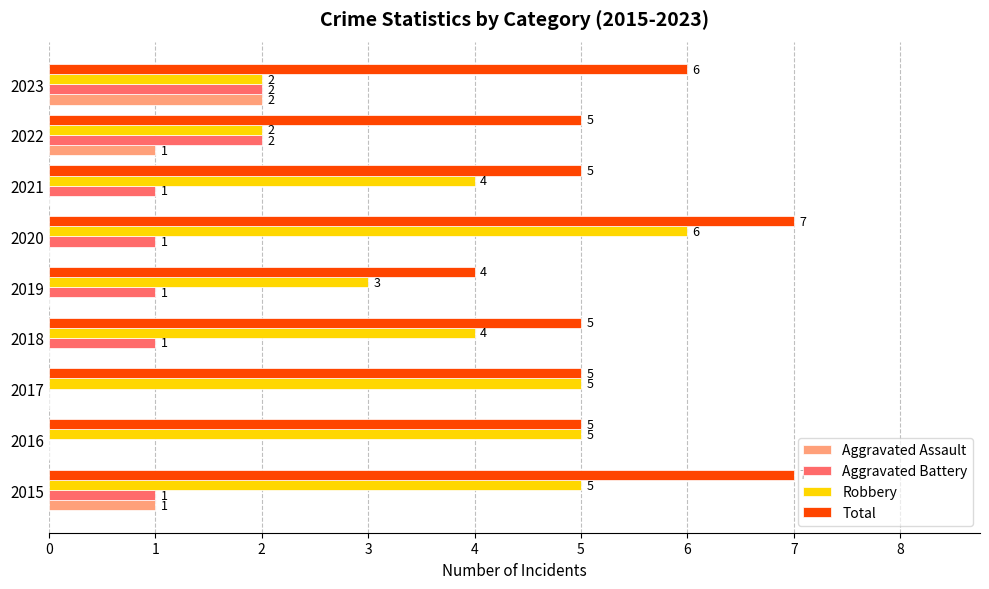

What is the maximum value shown in the chart?

7